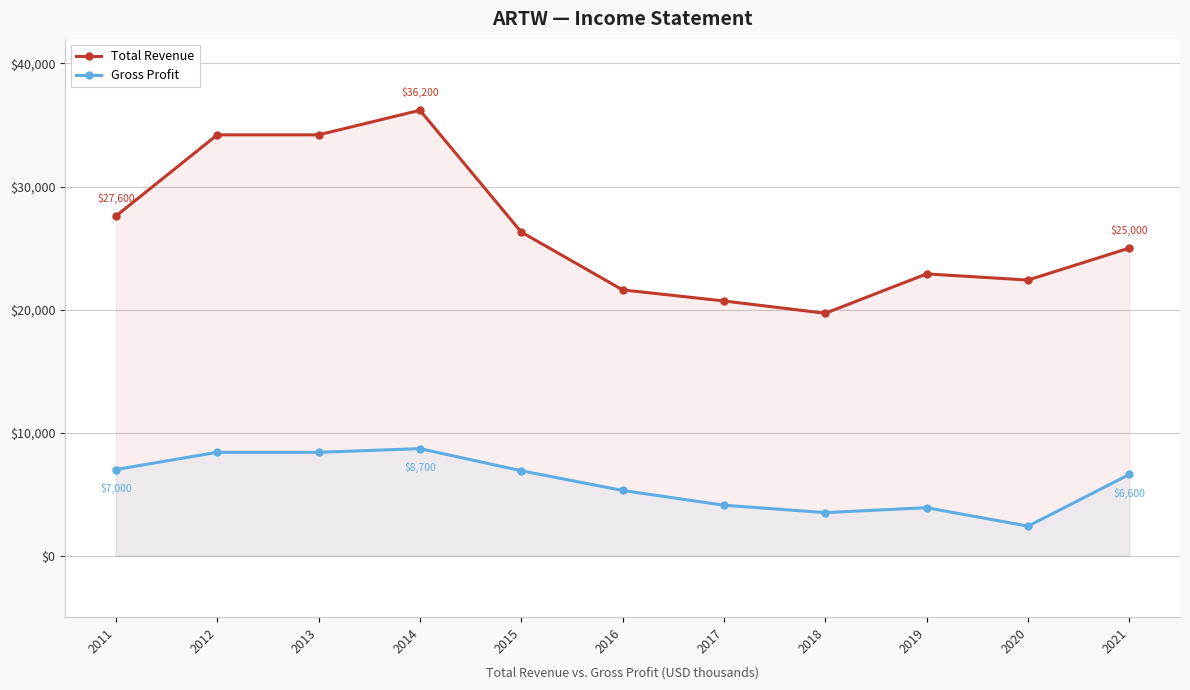

Reading left to right, transcribe all the data shown in this chart.

Total Revenue: 2011=27600	2012=34200	2013=34200	2014=36200	2015=26300	2016=21600	2017=20700	2018=19700	2019=22900	2020=22400	2021=25000
Gross Profit: 2011=7000	2012=8400	2013=8400	2014=8700	2015=6900	2016=5300	2017=4100	2018=3500	2019=3900	2020=2400	2021=6600